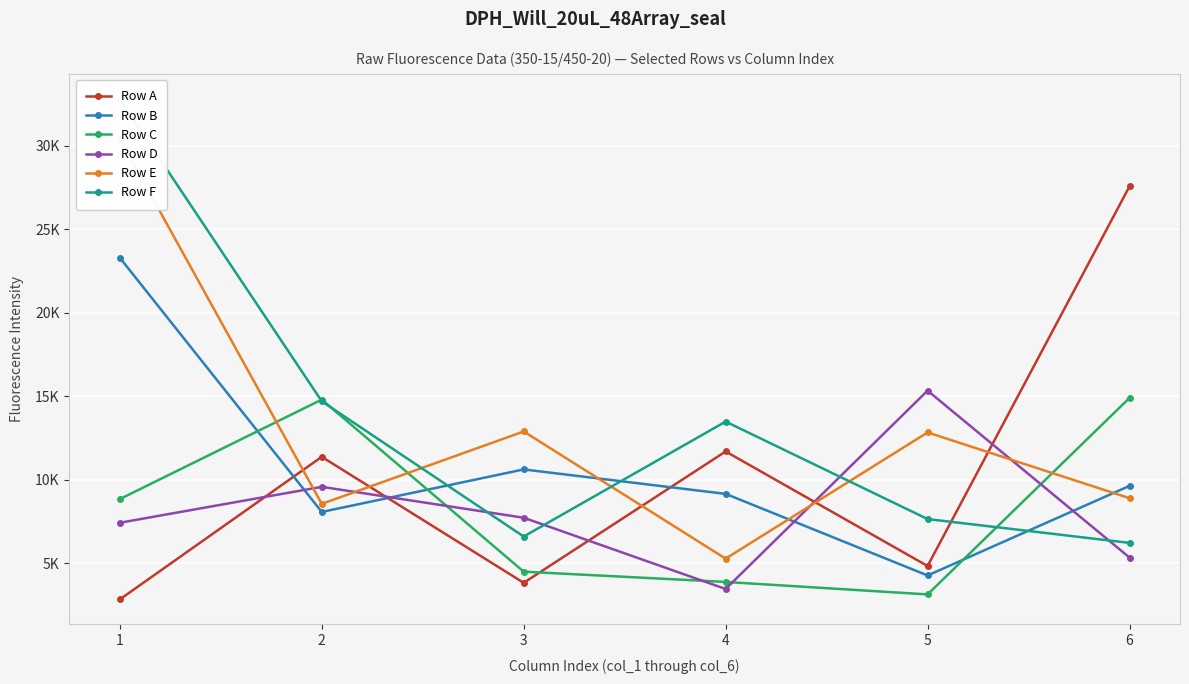

What is the spread (max minus min) of values at 3?

9062